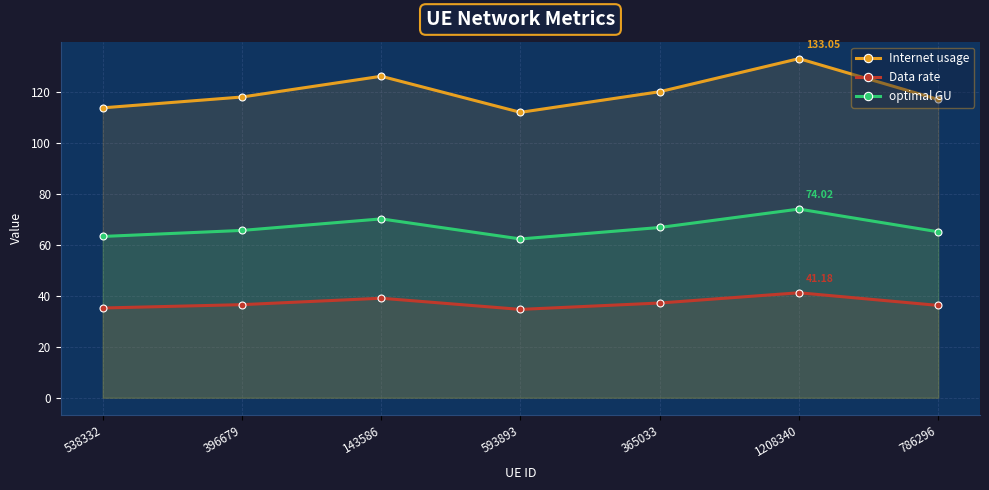

At how many categories does at least one series exceed 76?

7